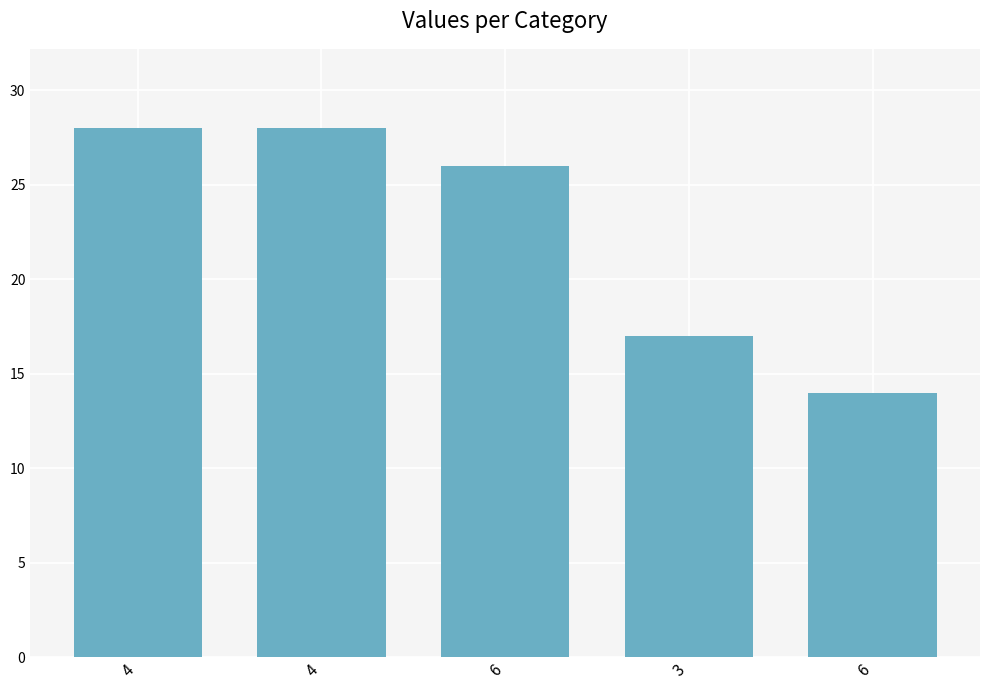

What is the greatest value displayed?

28